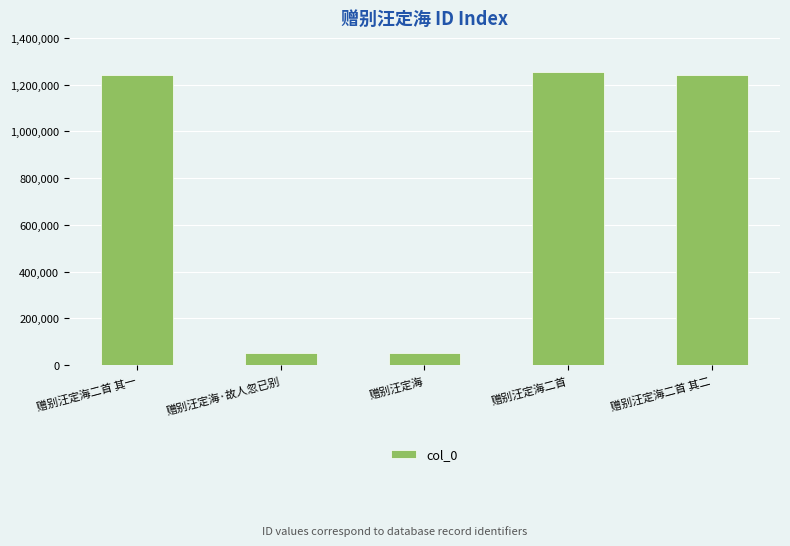

What is the ratio of the value at 赠别汪定海二首 to the value at 赠别汪定海·故人忽已别?

25.0